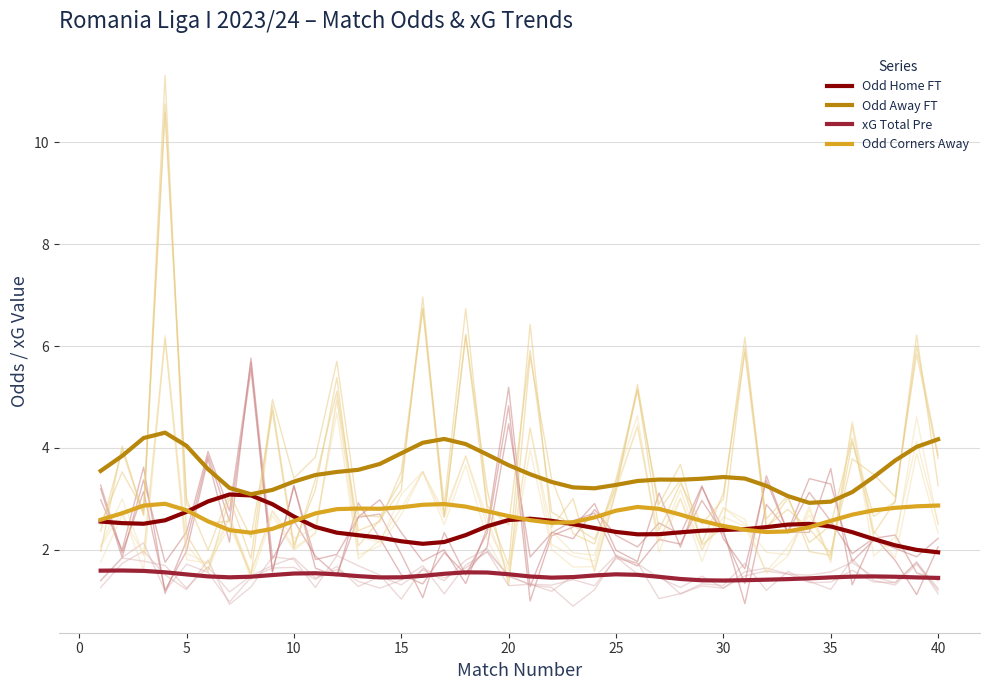

What is the maximum value for xG Total Pre?

1.6